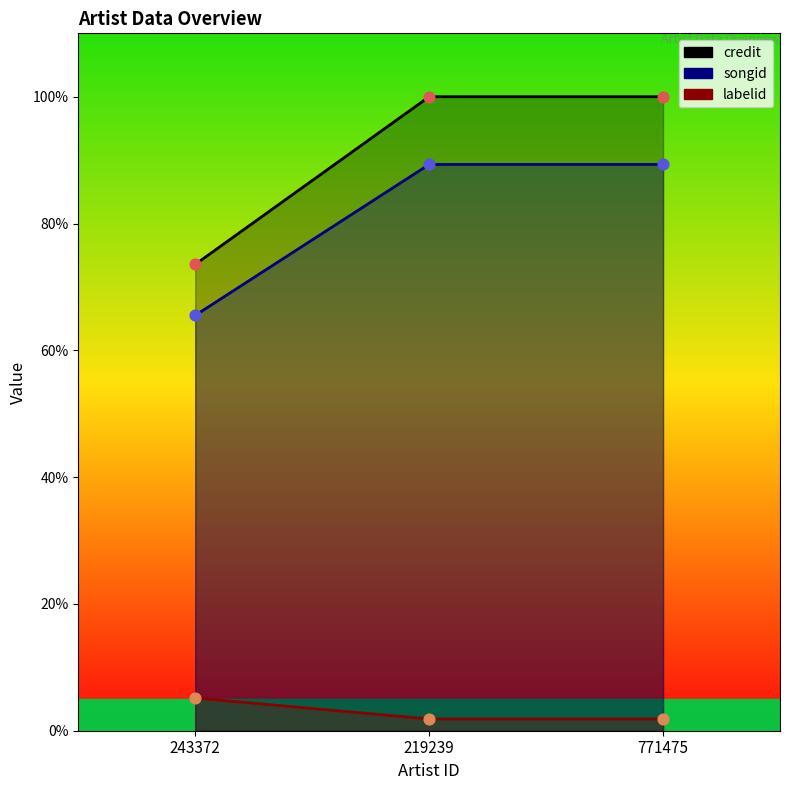

Which series reaches the maximum Y coordinate?

credit